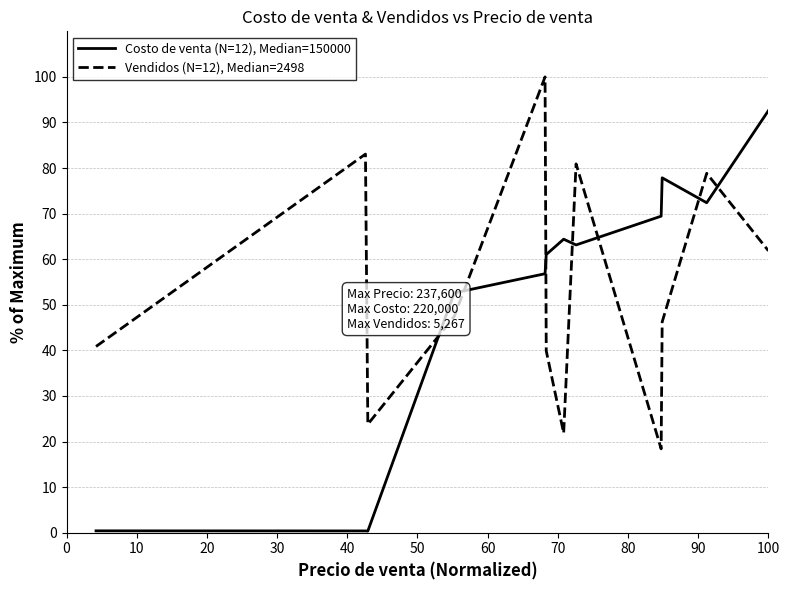

List the series in order of their peak value, highest first.

Vendidos (N=12), Median=2498, Costo de venta (N=12), Median=150000